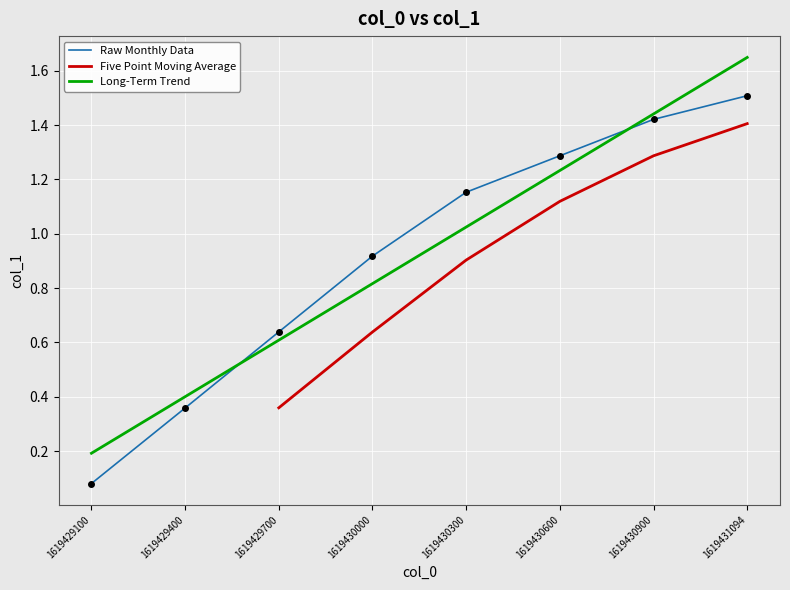

What is the change in value from 1619429700.0 to 1619430600.0?

+0.6